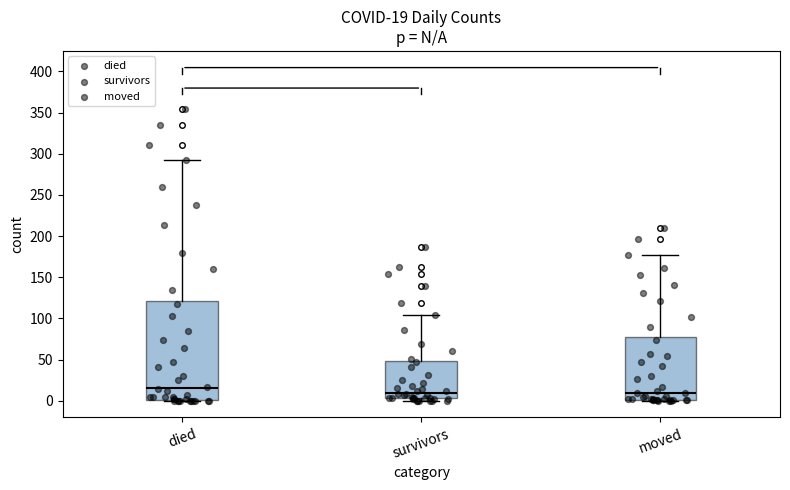

Comparing the boxes themselves (not the whiskers), which one is the tallest?

died